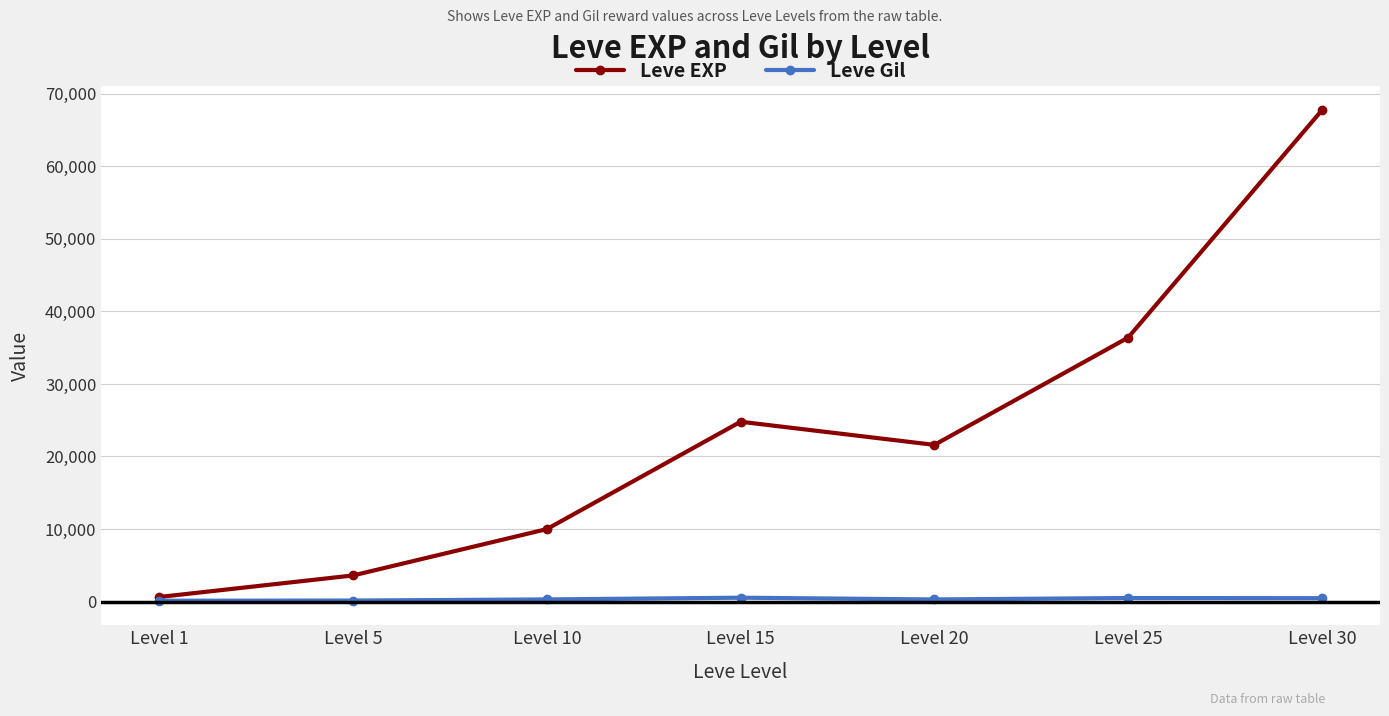

What are all the series names shown in the legend?

Leve EXP, Leve Gil